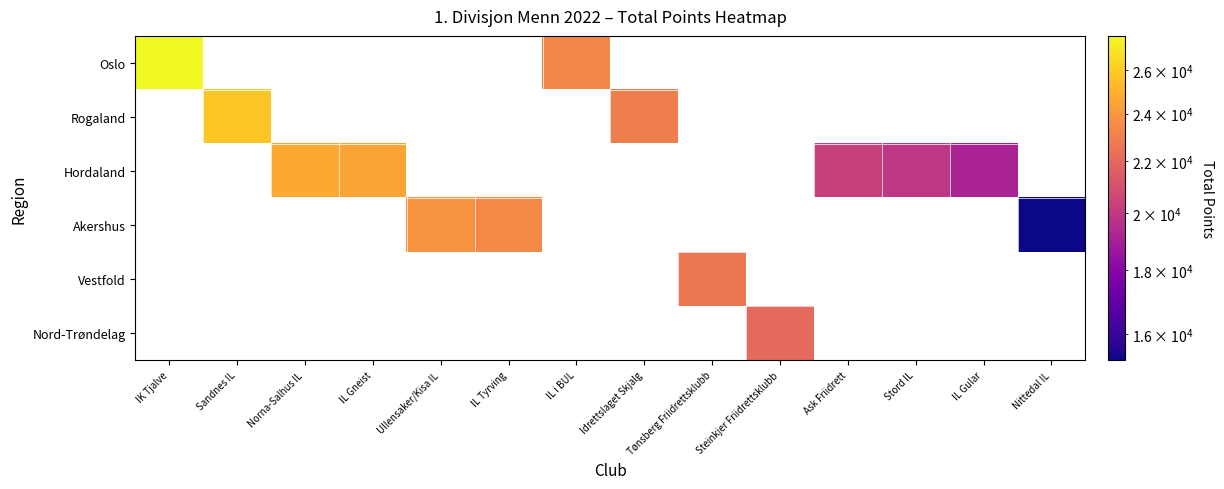

Is the value of Hordaland at IL Gneist greater than the value of Nord-Trøndelag at Idrettslaget Skjalg?

No